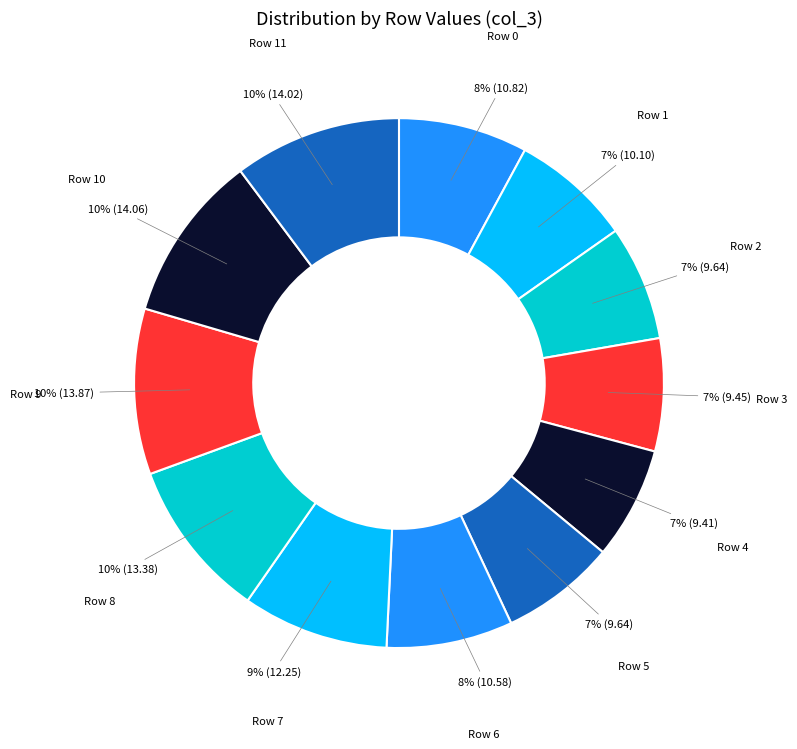

Do Row 6 and Row 10 together represent more than half of the pie?

No